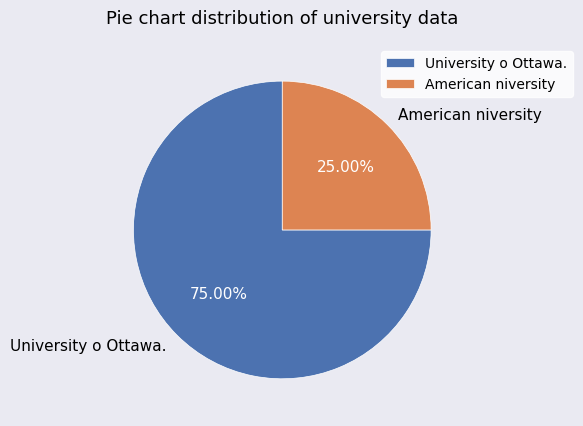

Approximately how many times larger is the value at American niversity compared to University o Ottawa.?

0.3